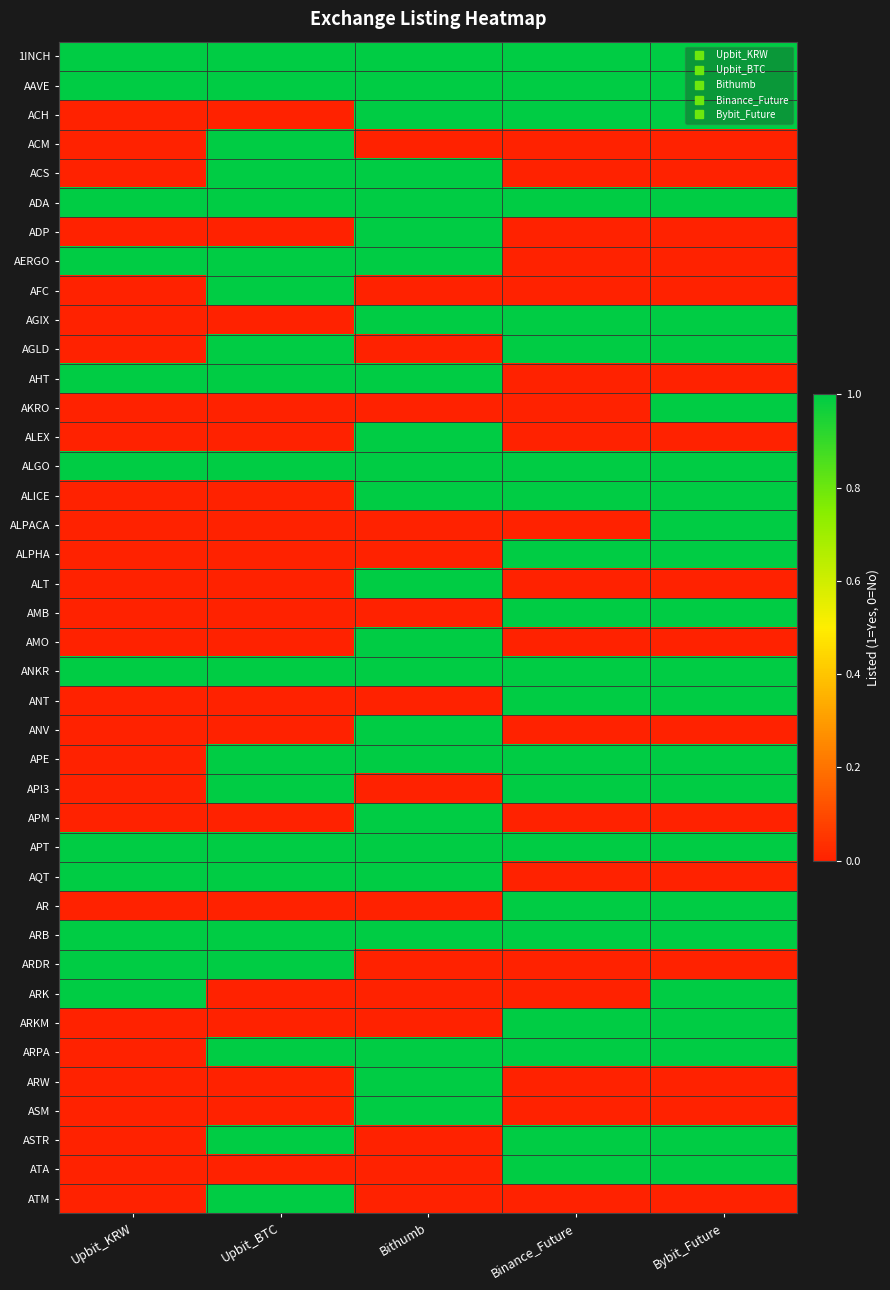

How many distinct data groups are displayed?

40